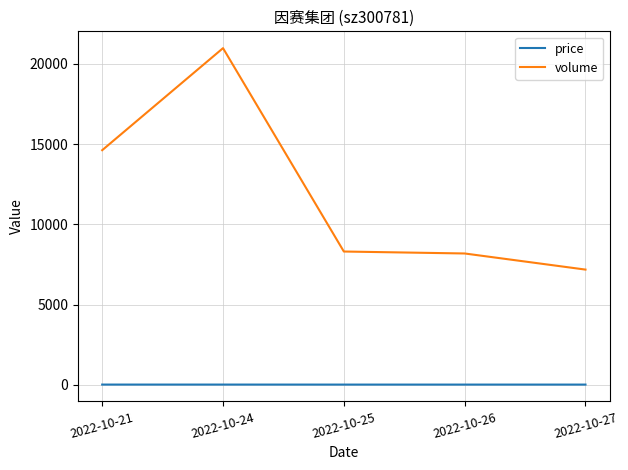

How many values in the volume series are below 8309?

2